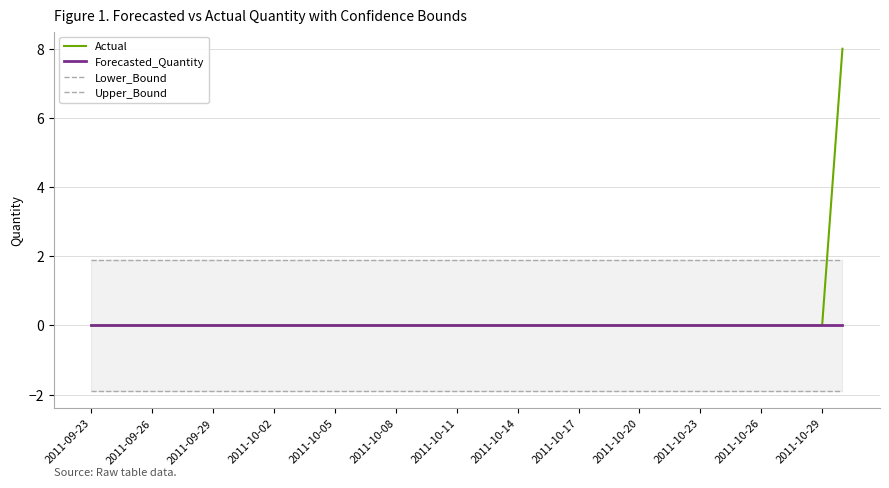

Rank the series by their maximum value, from highest to lowest.

Actual, Upper_Bound, Forecasted_Quantity, Lower_Bound